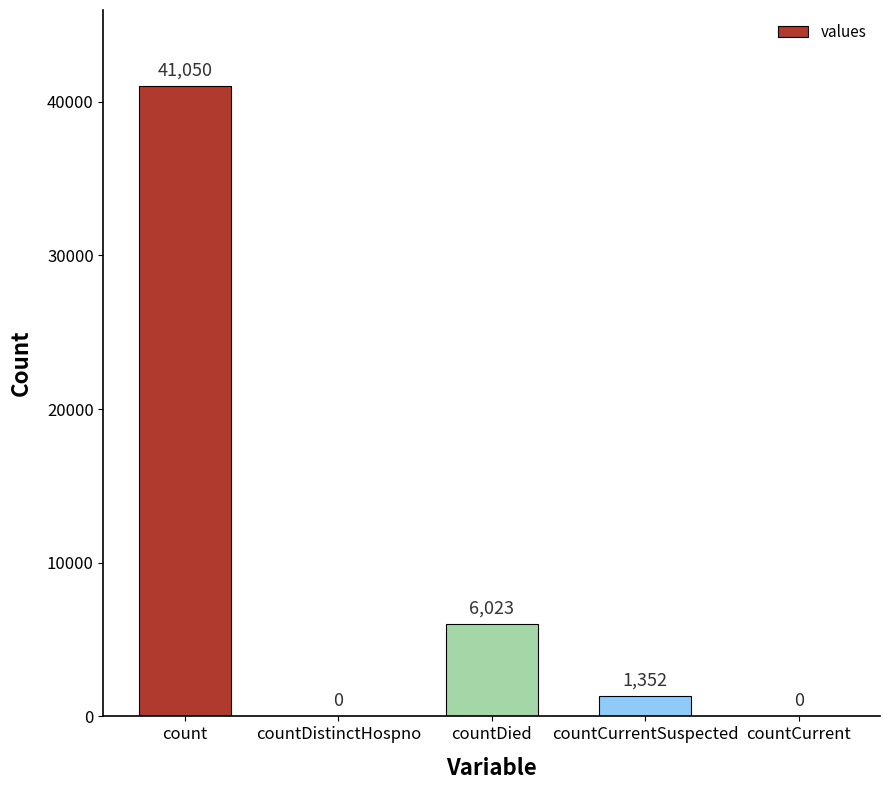

Are the bars grouped side by side (vs. stacked)?

No